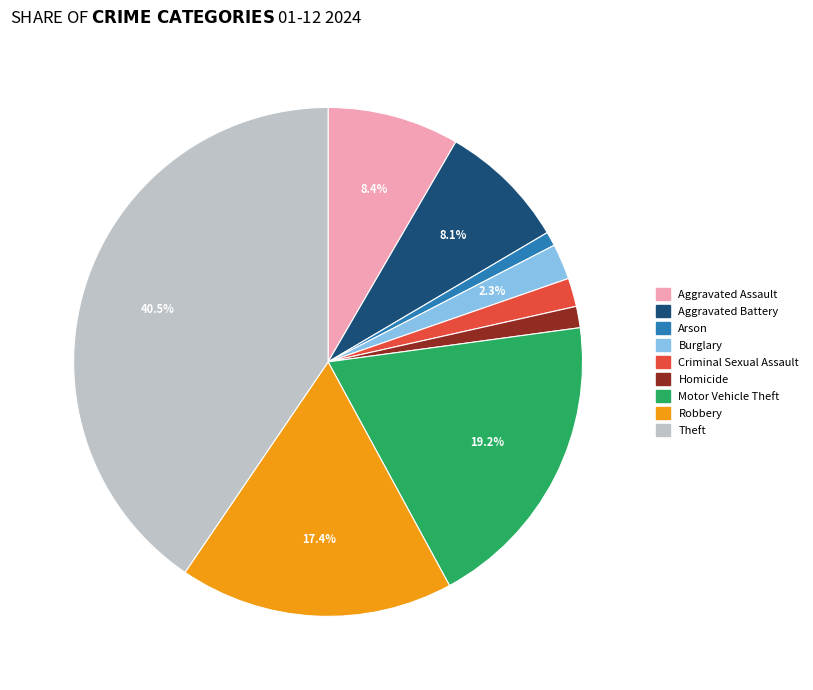

Is there any slice that represents more than half of the pie?

No